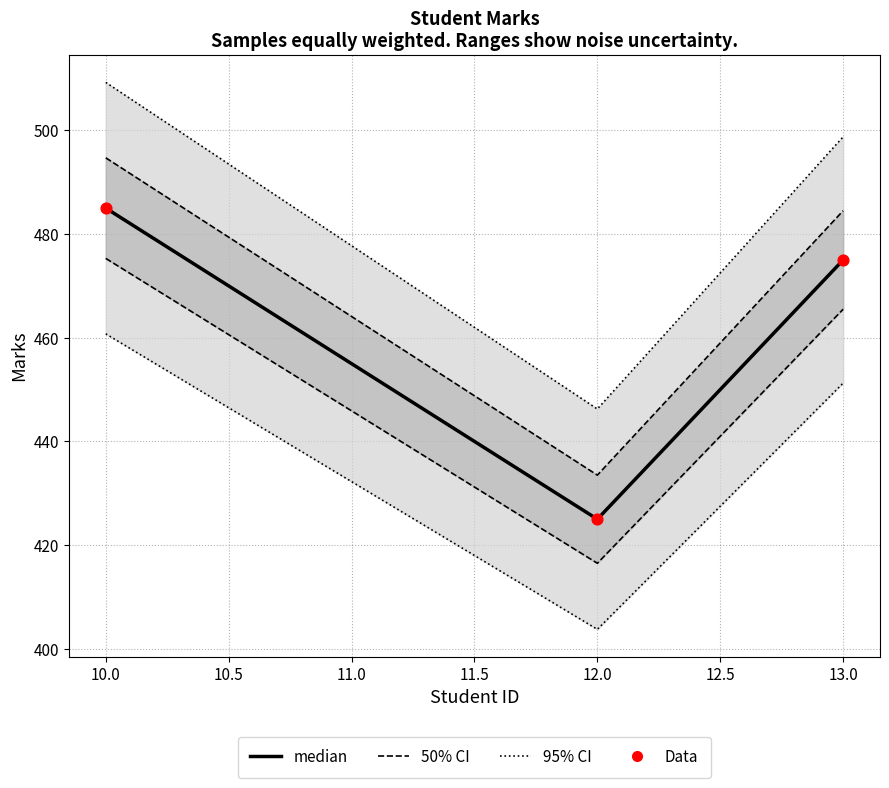

Is the value of 50% CI at 13.0 greater than the value of Data at 12.0?

Yes